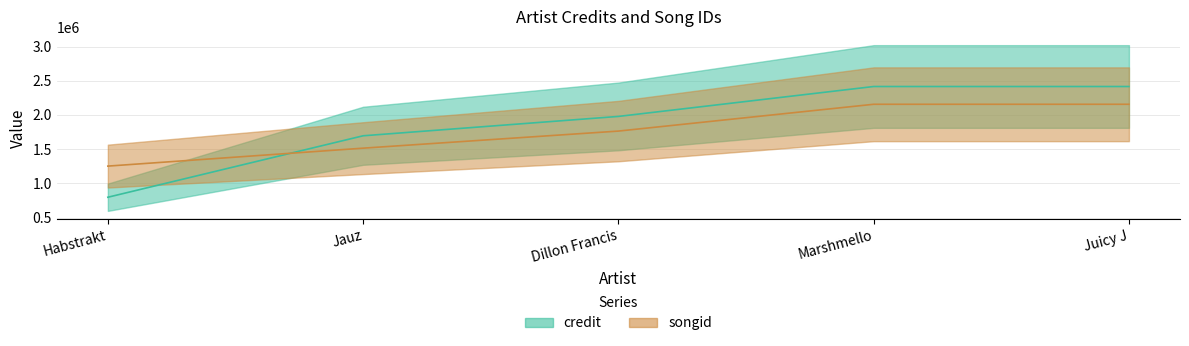

List the series in order of their overall mean, lowest first.

songid, credit